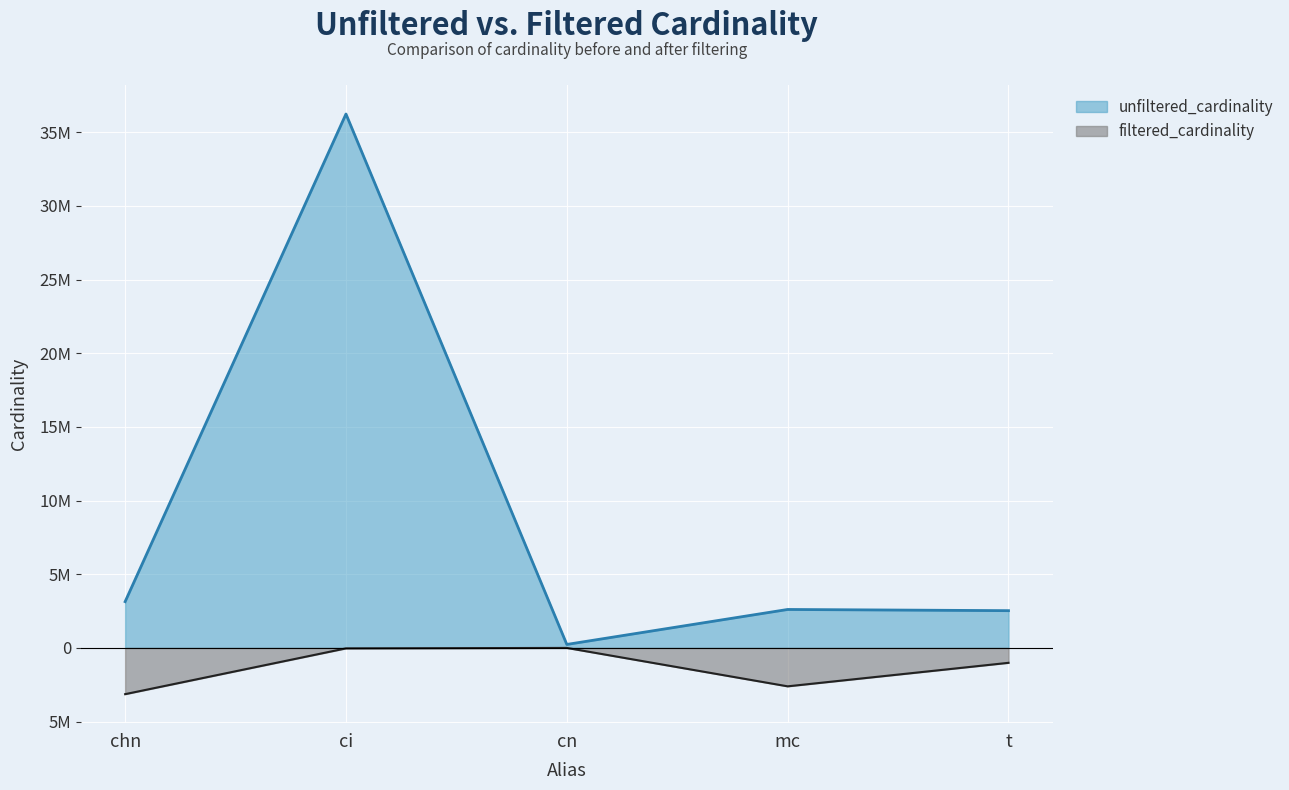

At which label is unfiltered_cardinality closest to 18239670?

chn